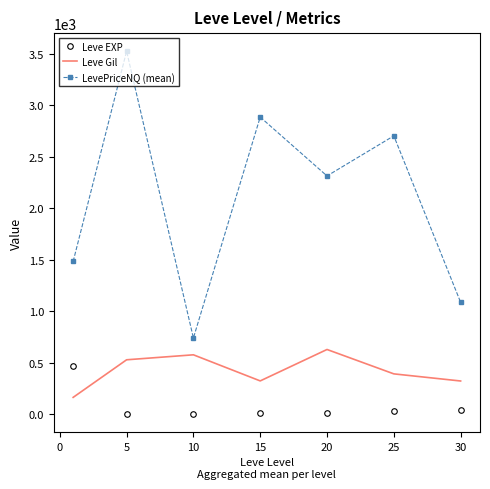

List the series in order of their peak value, highest first.

LevePriceNQ (mean), Leve Gil, Leve EXP